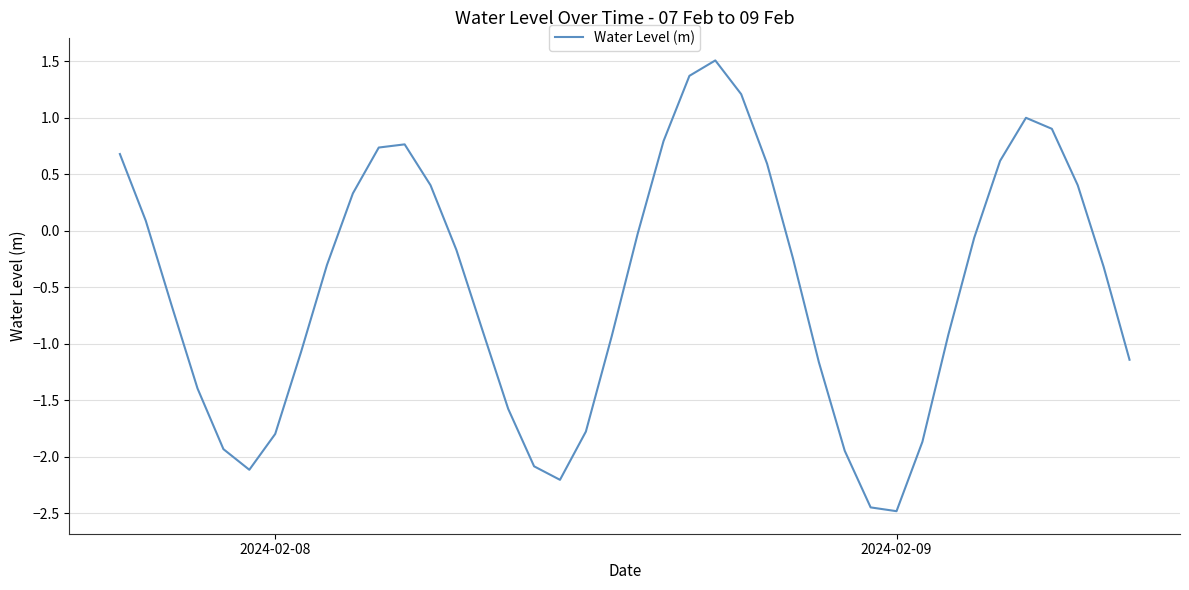

What is the difference between the maximum and minimum values?

4.0